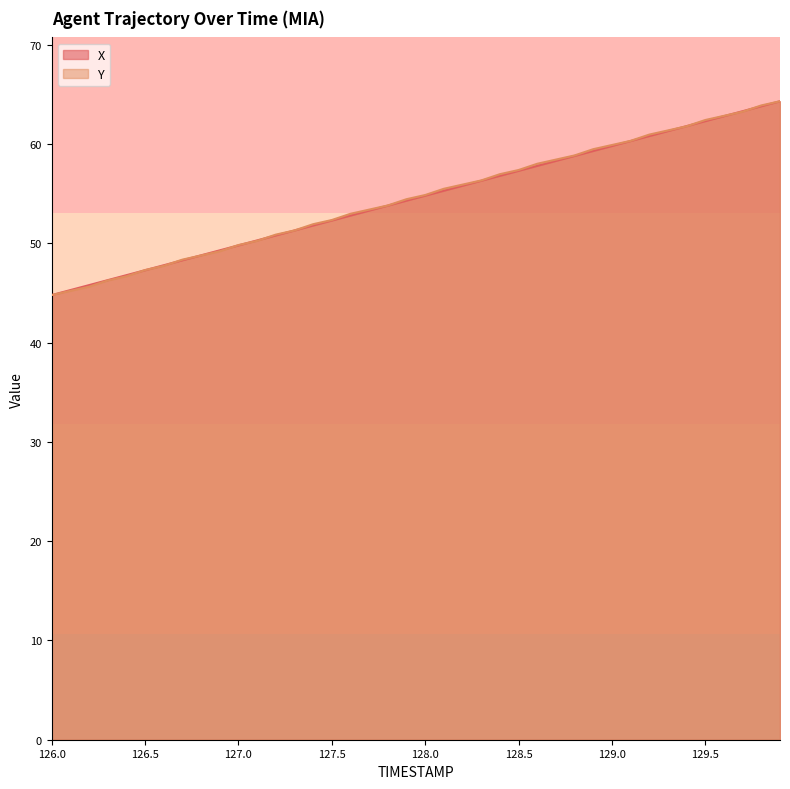

What is the greatest value displayed?

64.3